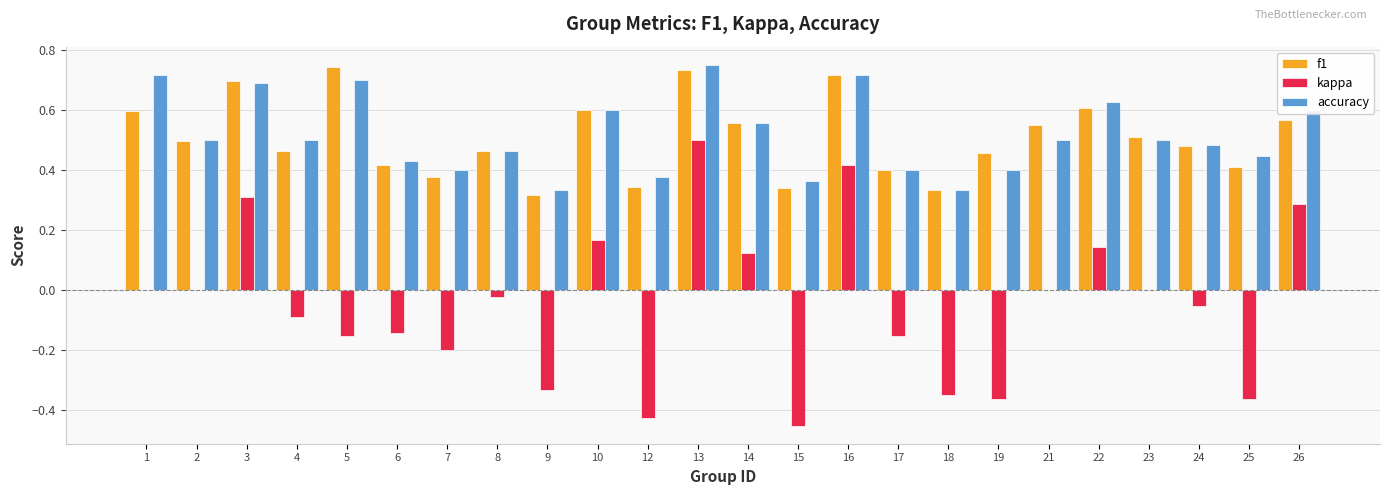

Is the value of accuracy at 9 greater than the value of kappa at 15?

Yes